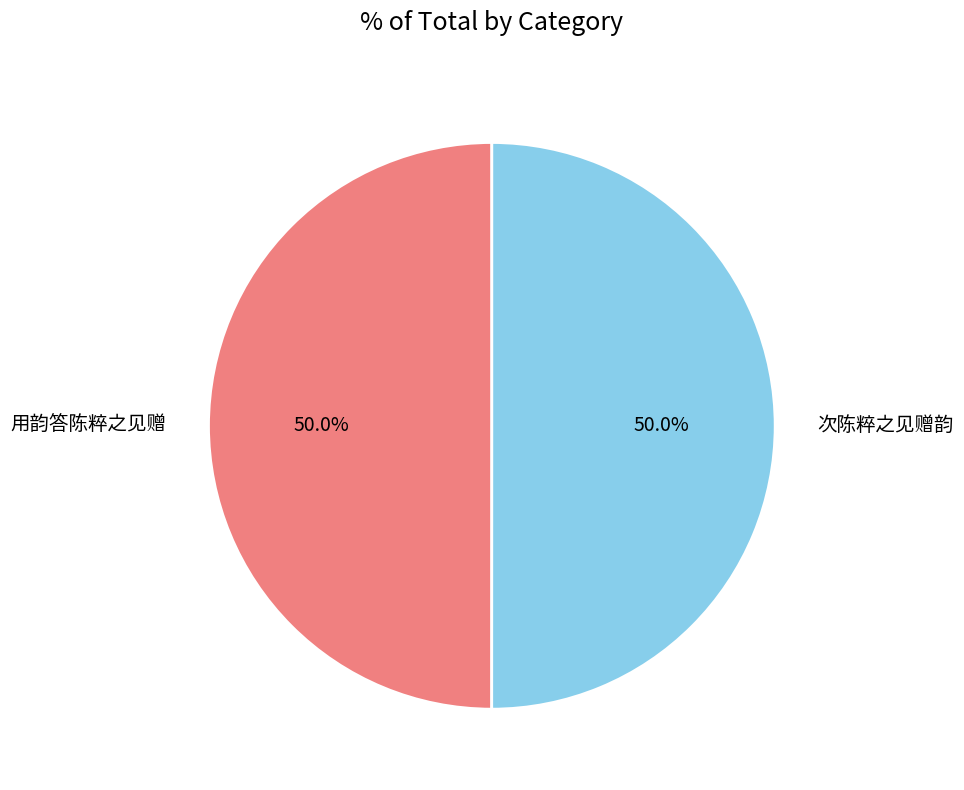

Is the sum of 用韵答陈粹之见赠 and 次陈粹之见赠韵 greater than half?

Yes